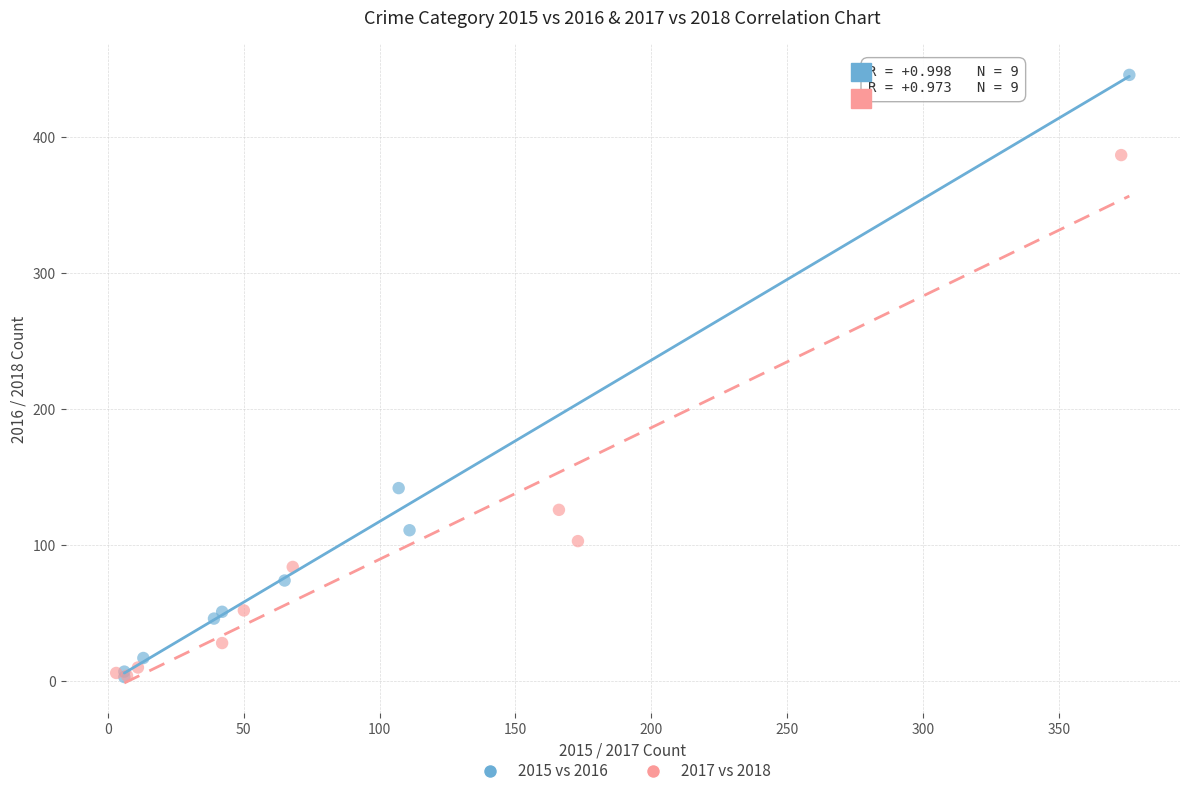

Which series contains the highest Y value?

2015 vs 2016